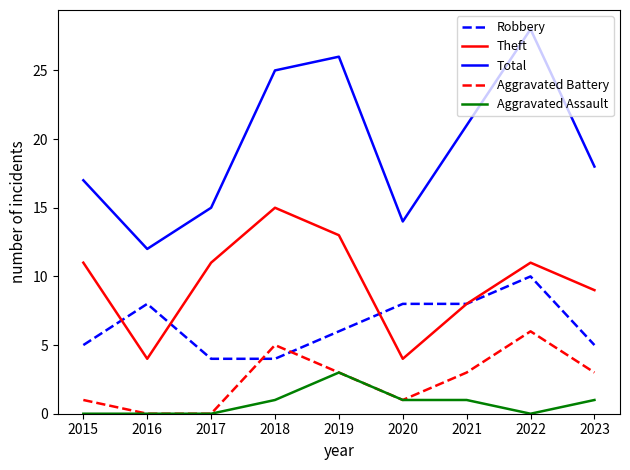

What is the approximate value of Aggravated Battery at 2020?

1